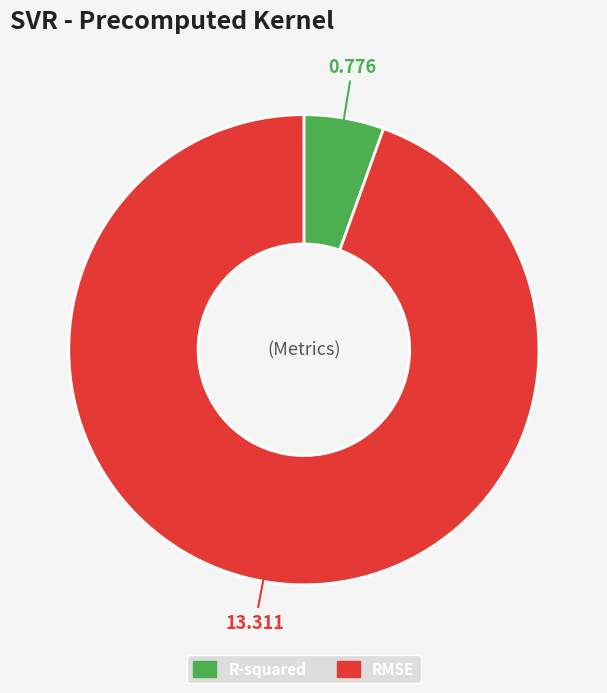

Do R-squared and RMSE together represent more than half of the pie?

Yes